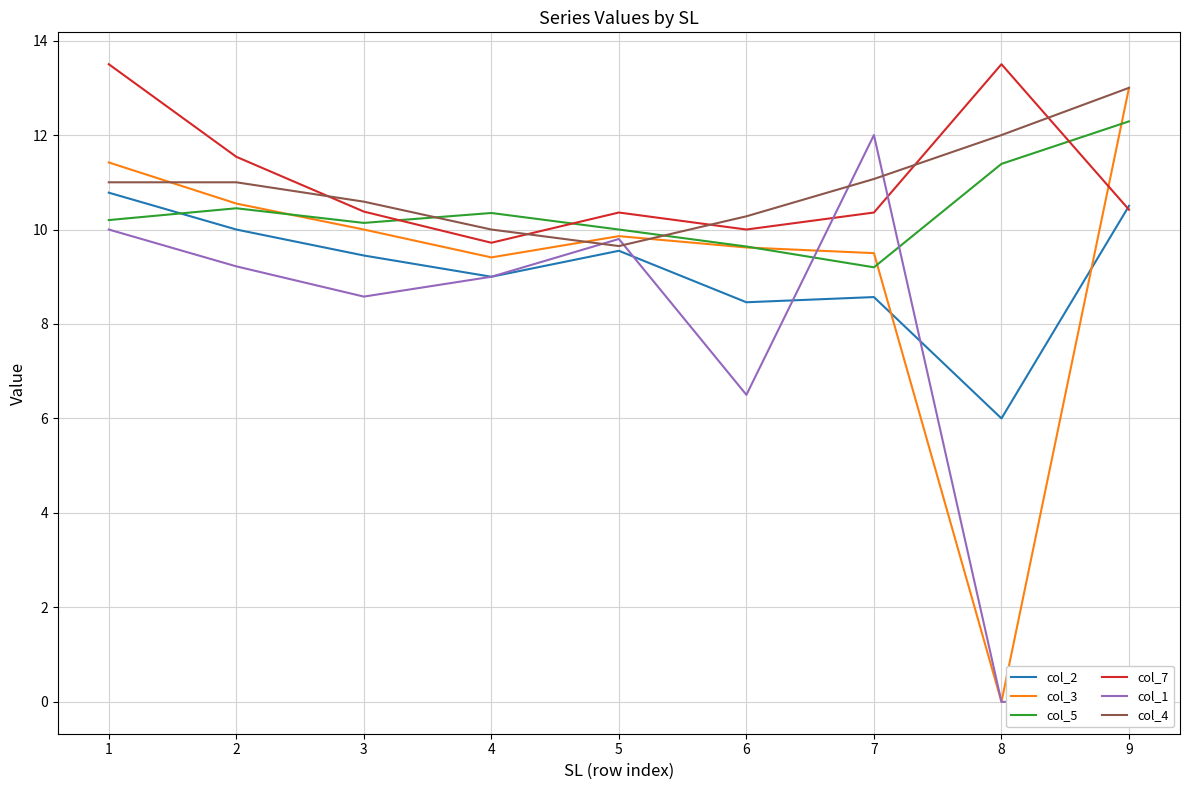

Reading left to right, list all the values displayed in this chart.

col_2: 10.8	10.0	9.4	9.0	9.6	8.5	8.6	6.0	10.5
col_3: 11.4	10.6	10.0	9.4	9.9	9.6	9.5	0.0	13.0
col_5: 10.2	10.4	10.1	10.3	10.0	9.6	9.2	11.4	12.3
col_7: 13.5	11.5	10.4	9.7	10.4	10.0	10.4	13.5	10.4
col_1: 10.0	9.2	8.6	9.0	9.8	6.5	12.0	0.0	0.0
col_4: 11.0	11.0	10.6	10.0	9.7	10.3	11.1	12.0	13.0